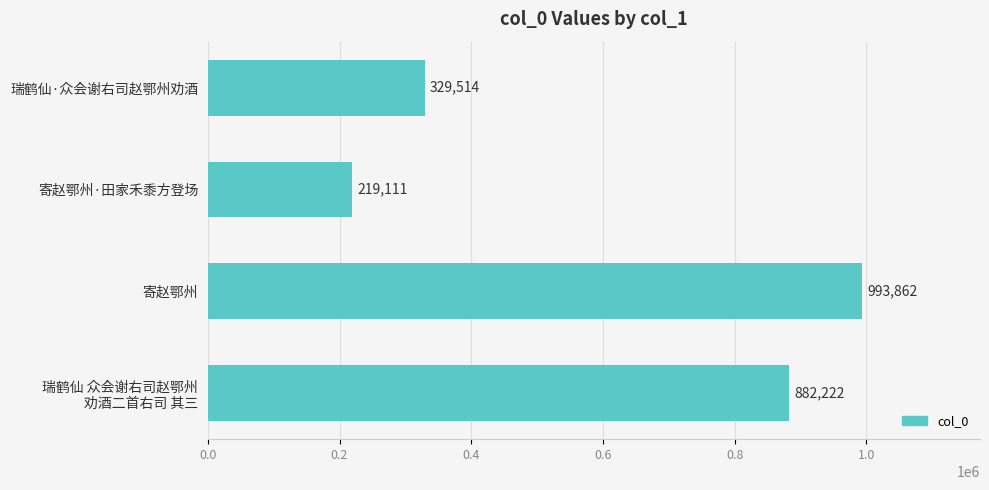

List the labels in order of value, largest first.

寄赵鄂州, 瑞鹤仙 众会谢右司赵鄂州
劝酒二首右司 其三, 瑞鹤仙·众会谢右司赵鄂州劝酒, 寄赵鄂州·田家禾黍方登场